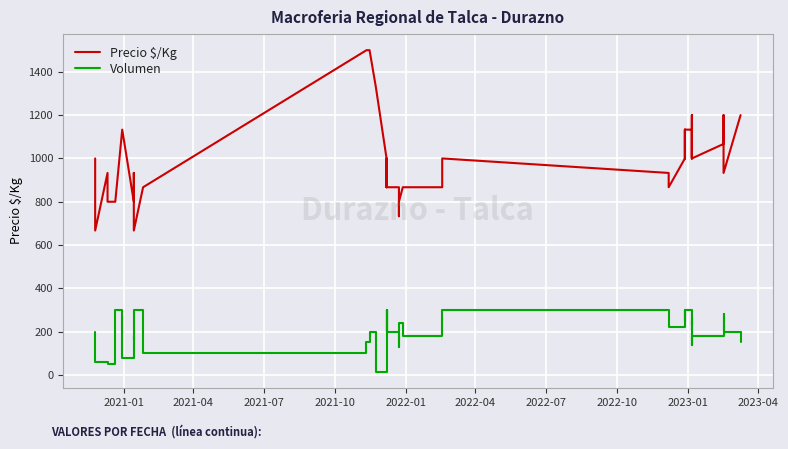

The Volumen series shows 71 at 19. True or false?

False